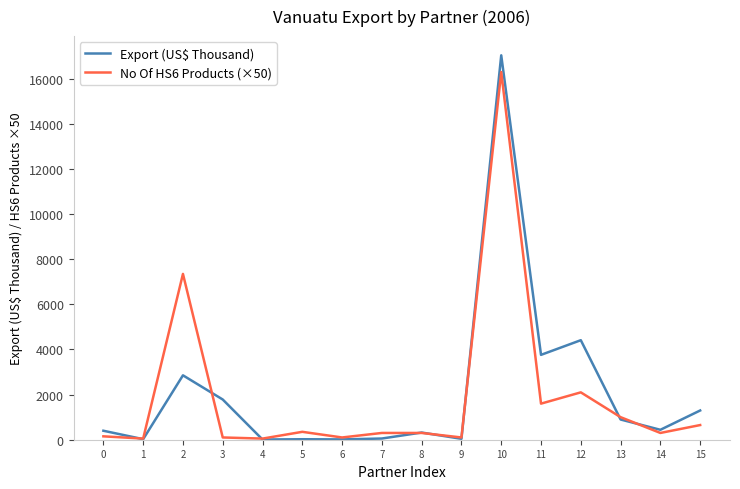

At how many categories does at least one series exceed 3878?

3